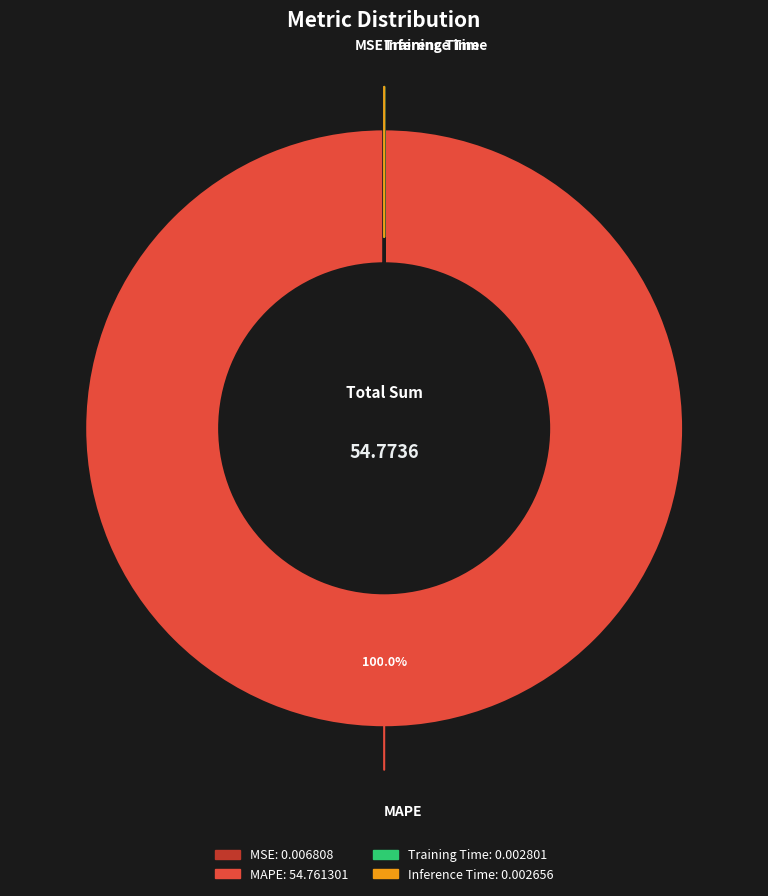

Is it true that MAPE is 100% of the pie?

True